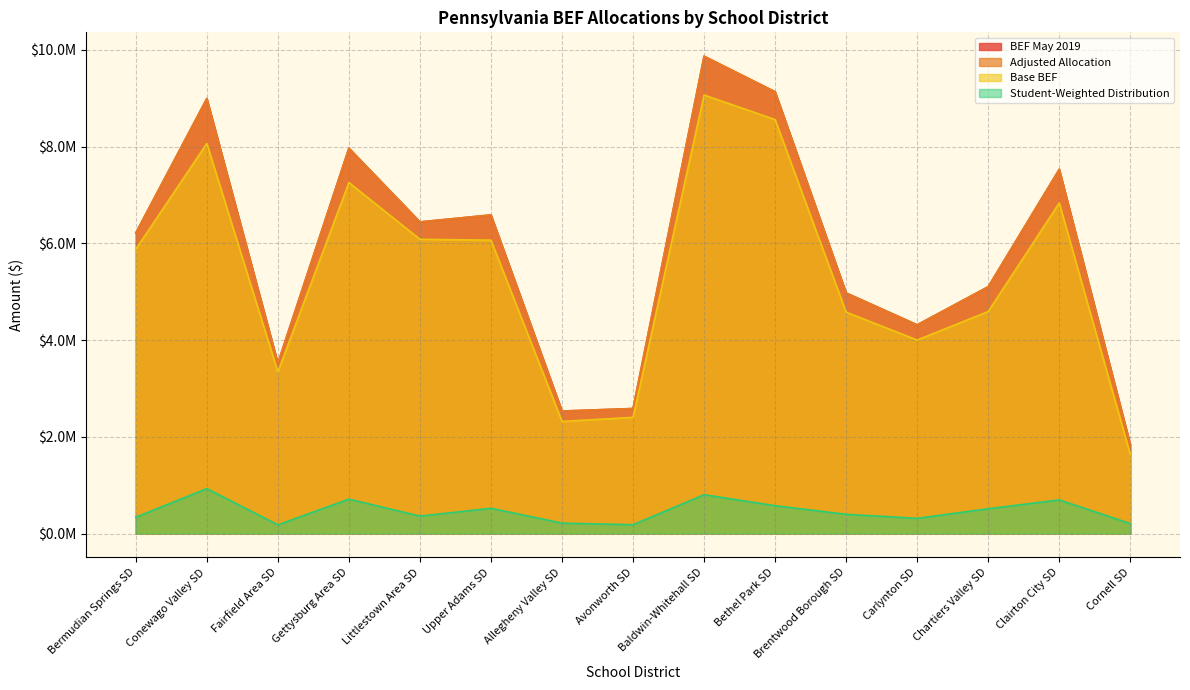

At Fairfield Area SD, list the series in order from smallest to largest.

Student-Weighted Distribution, Base BEF, BEF May 2019, Adjusted Allocation